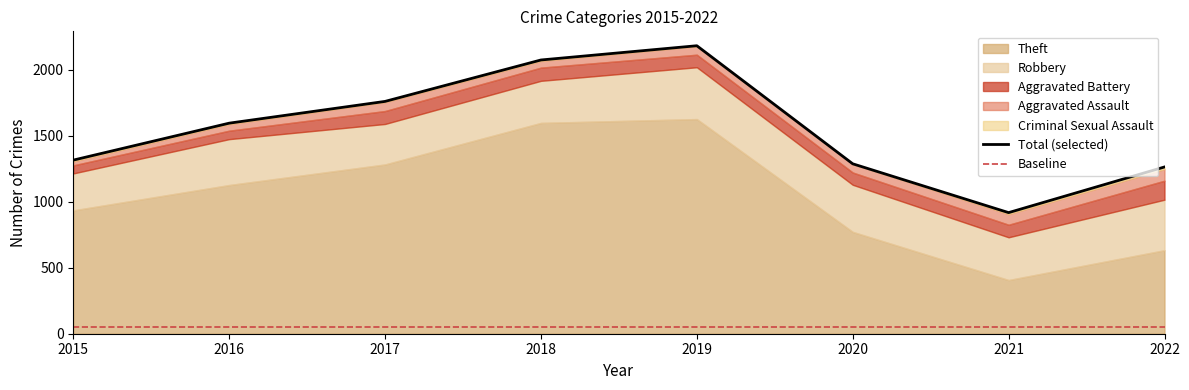

What is the sum of the Robbery values at 2020 and 2019?

750